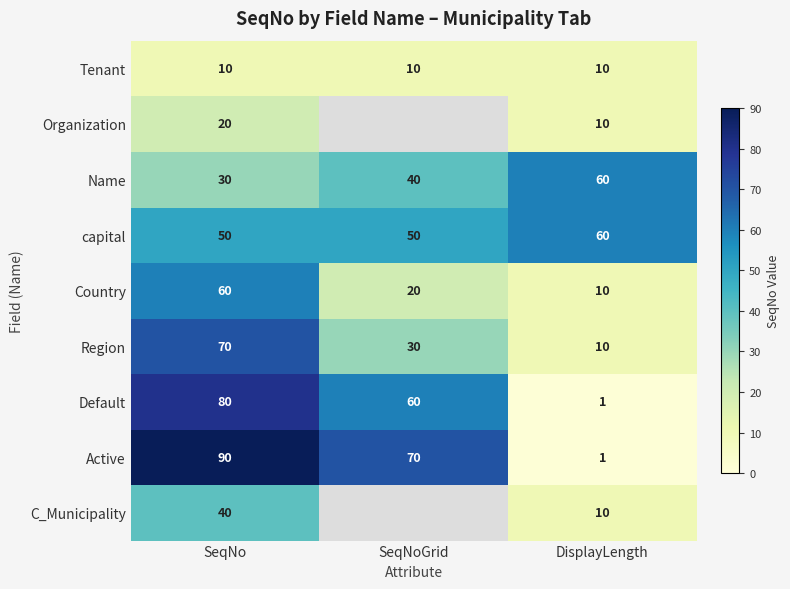

At how many categories does at least one series exceed 30?

3